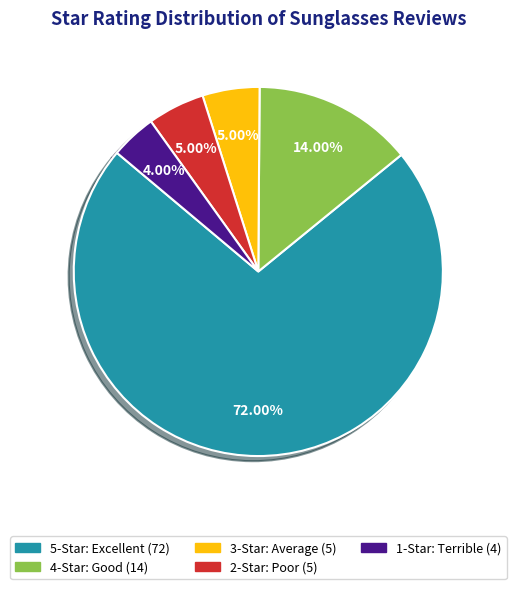

How many segments does this pie chart have?

5